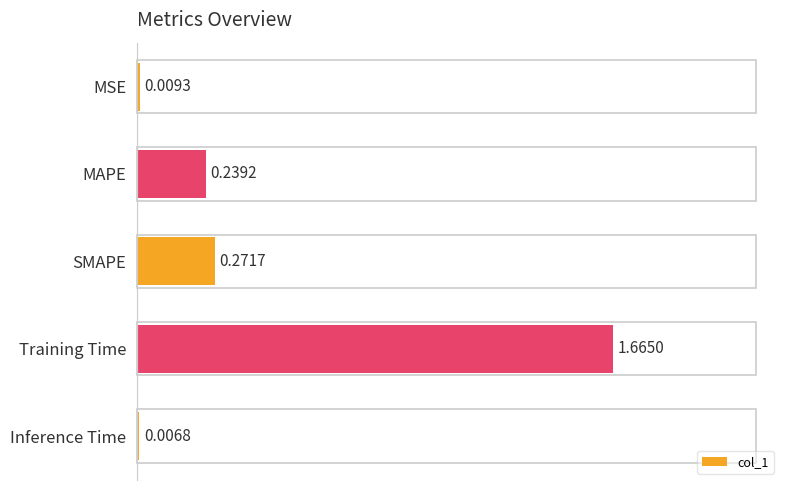

List the labels in order of value, largest first.

Training Time, SMAPE, MAPE, MSE, Inference Time